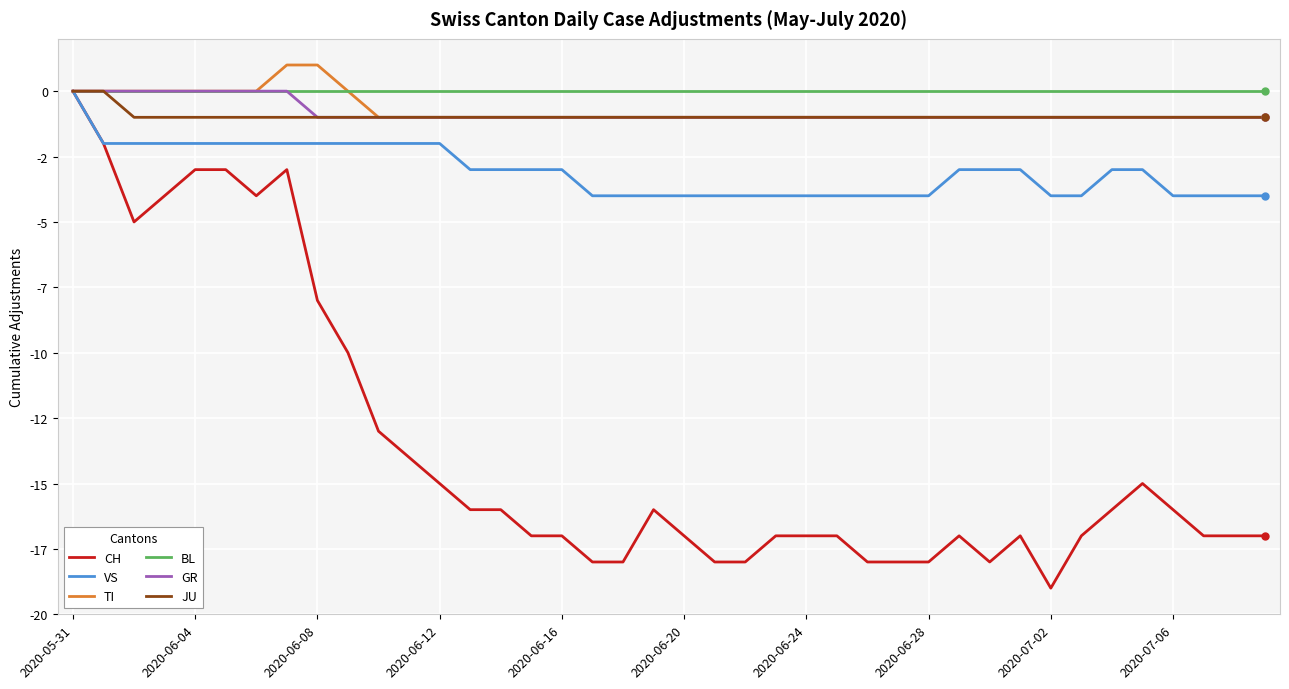

What are all the series names shown in the legend?

CH, VS, TI, BL, GR, JU